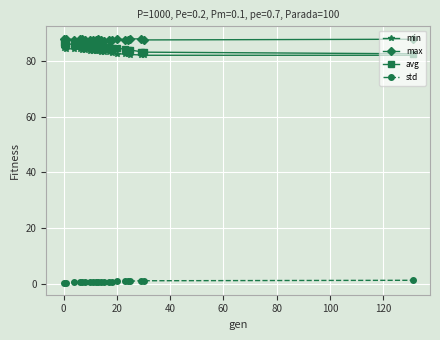

How many distinct data groups are displayed?

4